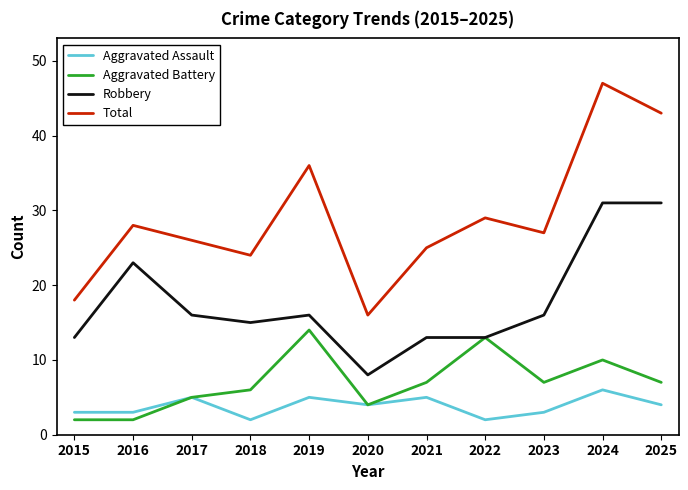

Reading right to left, what are all the values shown in this chart?

Aggravated Assault: 2025=4	2024=6	2023=3	2022=2	2021=5	2020=4	2019=5	2018=2	2017=5	2016=3	2015=3
Aggravated Battery: 2025=7	2024=10	2023=7	2022=13	2021=7	2020=4	2019=14	2018=6	2017=5	2016=2	2015=2
Robbery: 2025=31	2024=31	2023=16	2022=13	2021=13	2020=8	2019=16	2018=15	2017=16	2016=23	2015=13
Total: 2025=43	2024=47	2023=27	2022=29	2021=25	2020=16	2019=36	2018=24	2017=26	2016=28	2015=18